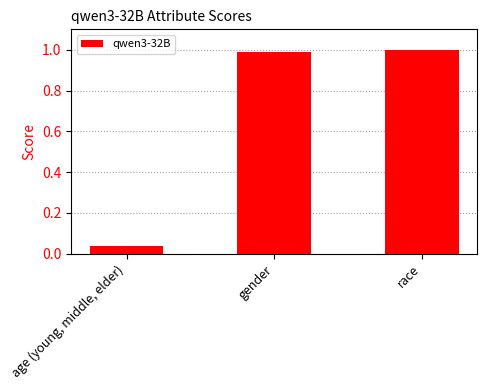

Is it true that the value at race is 0.5?

False